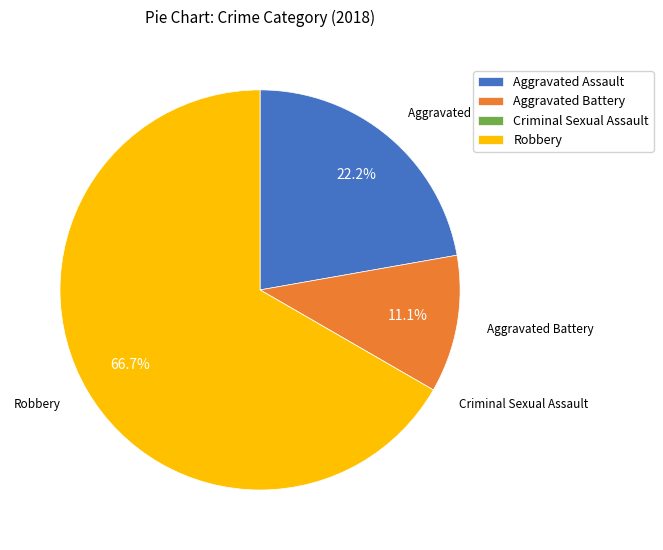

Approximately how many times larger is the value at Aggravated Battery compared to Aggravated Assault?

0.5